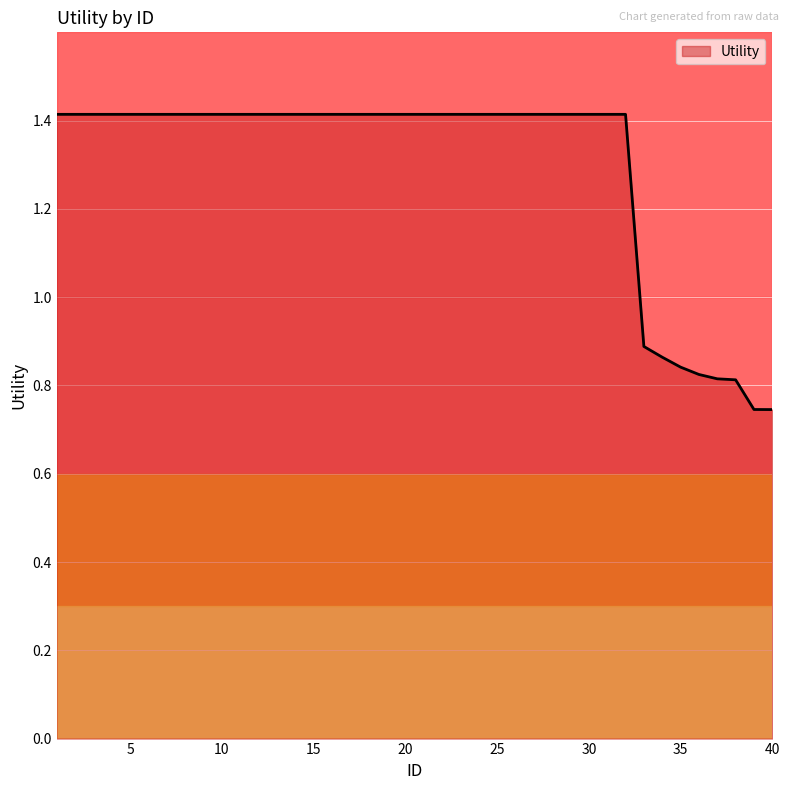

What is the sum of all values?

51.8